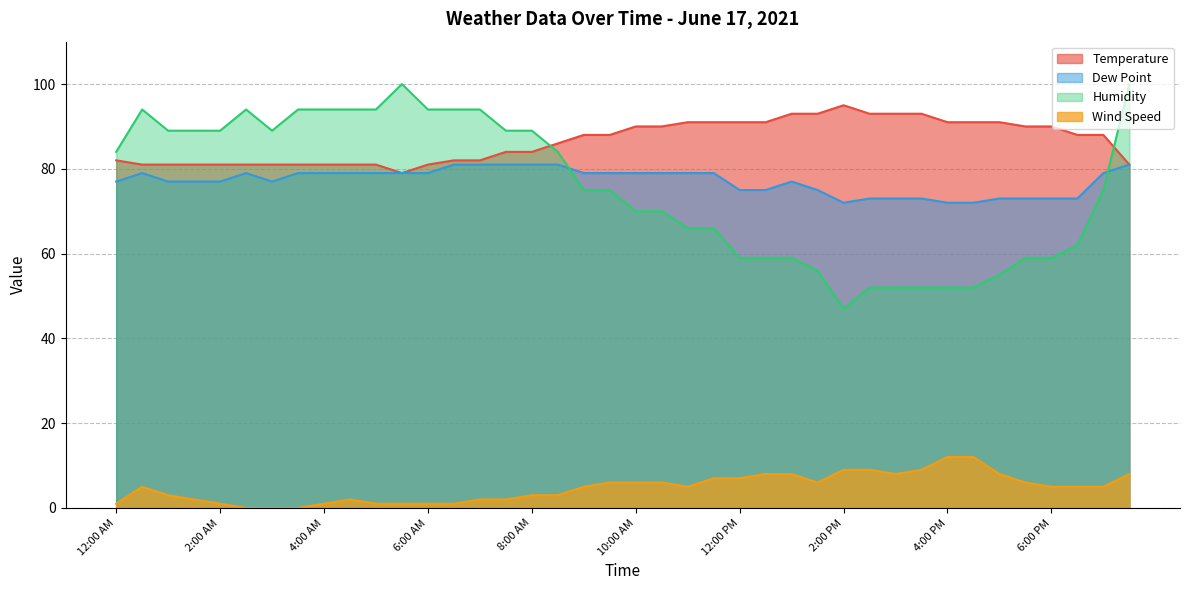

What is the value of the Temperature point at the 24th from the left?

91